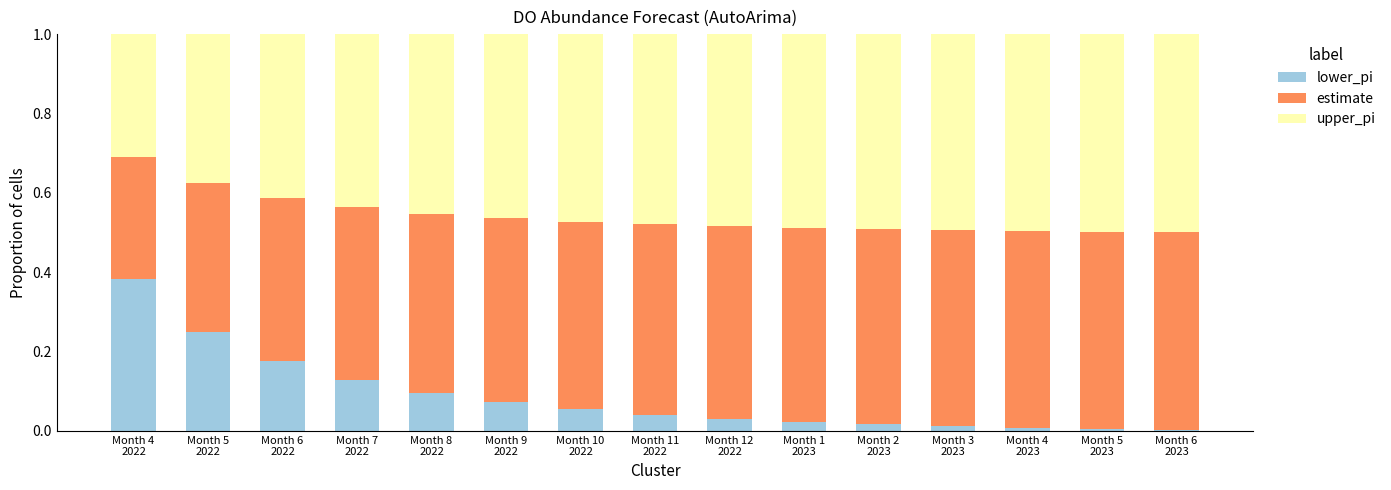

Are the bars grouped side by side (vs. stacked)?

No